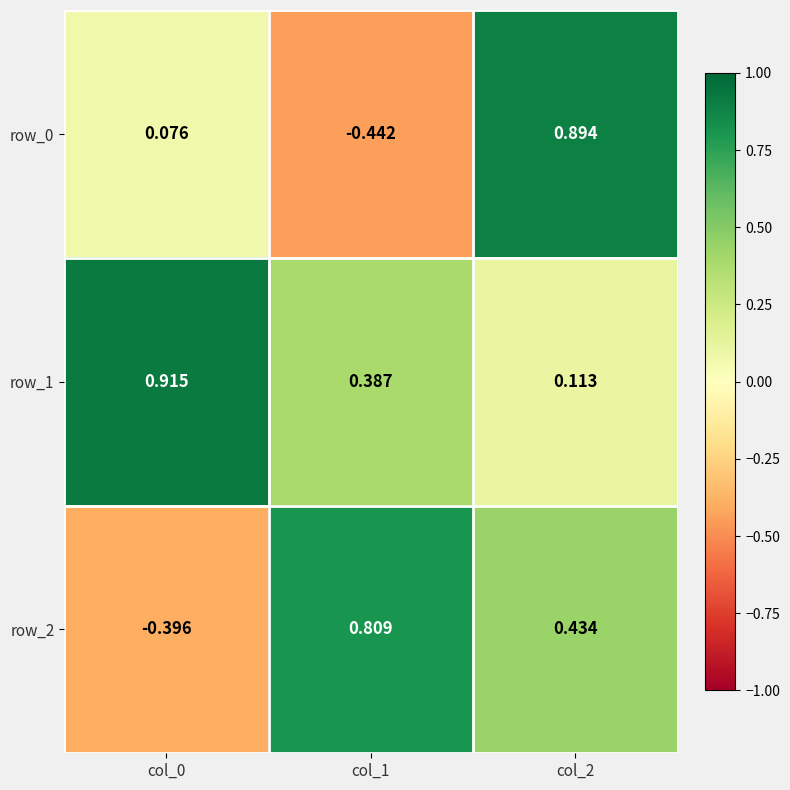

What is the average value of the row_0 series?

0.2